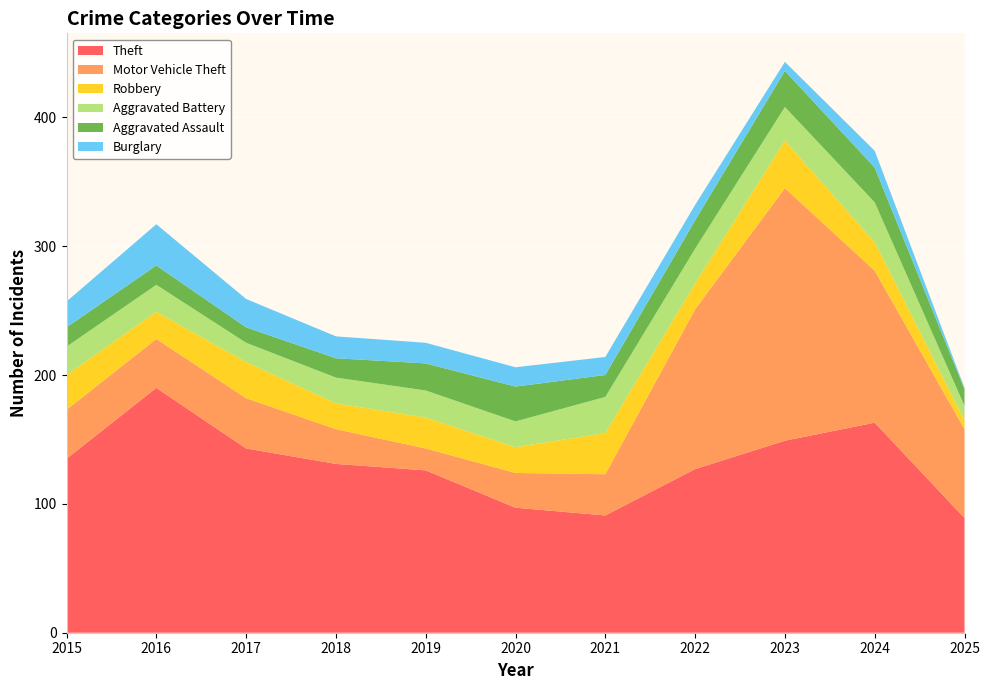

Reading left to right, list all the values displayed in this chart.

Theft: 2015=135	2016=190	2017=143	2018=131	2019=126	2020=97	2021=91	2022=127	2023=149	2024=163	2025=89
Motor Vehicle Theft: 2015=38	2016=38	2017=39	2018=27	2019=17	2020=27	2021=32	2022=124	2023=196	2024=118	2025=69
Robbery: 2015=27	2016=21	2017=28	2018=20	2019=24	2020=20	2021=32	2022=20	2023=37	2024=22	2025=7
Aggravated Battery: 2015=22	2016=21	2017=15	2018=20	2019=21	2020=20	2021=28	2022=27	2023=26	2024=31	2025=11
Aggravated Assault: 2015=15	2016=15	2017=12	2018=15	2019=21	2020=27	2021=17	2022=22	2023=28	2024=27	2025=13
Burglary: 2015=20	2016=32	2017=22	2018=17	2019=16	2020=15	2021=14	2022=12	2023=7	2024=13	2025=1